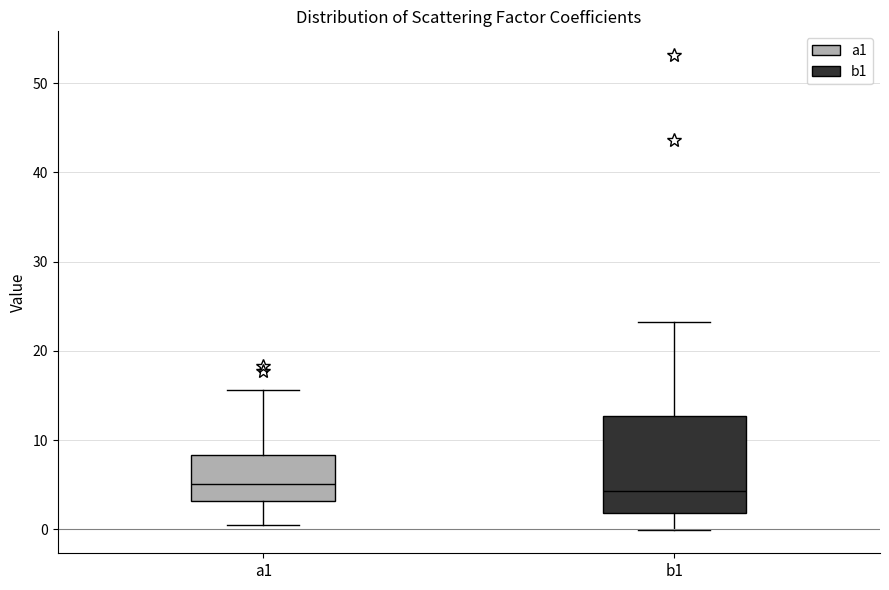

Which box is the tallest, from its lower edge to its upper edge?

b1